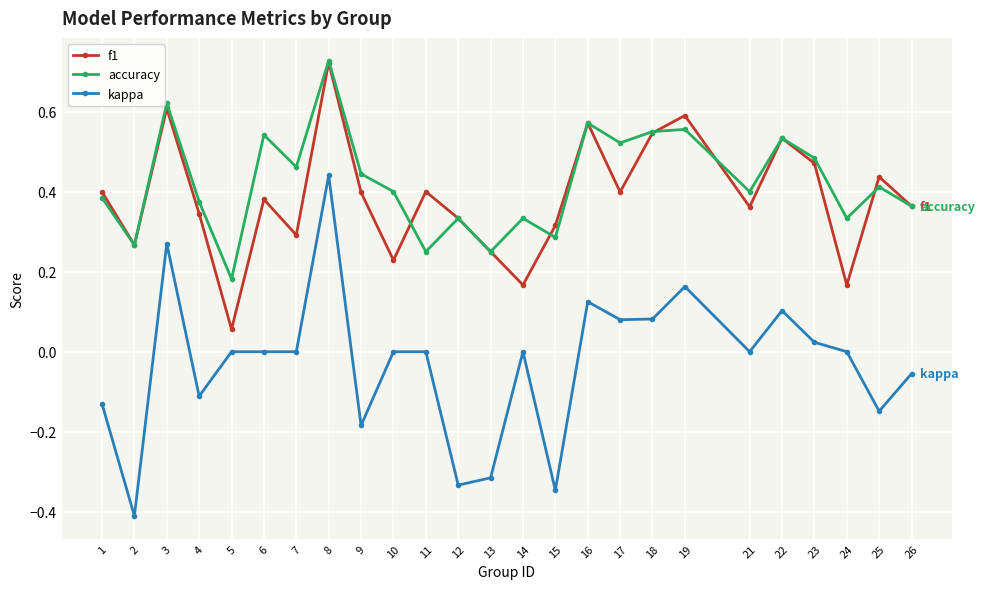

Is the value of f1 at 7 greater than the value of accuracy at 19?

No